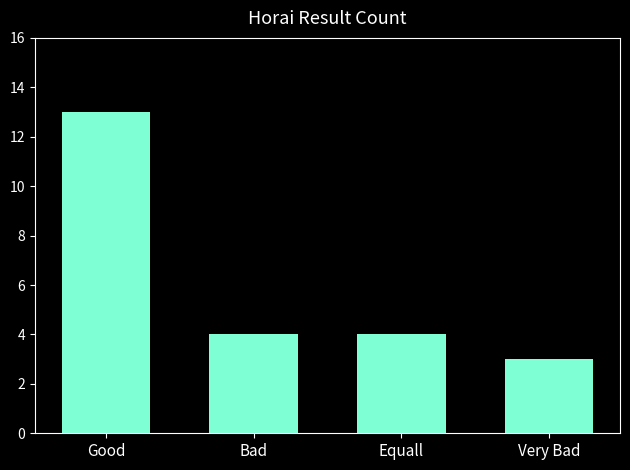

The chart shows a value of 13 at Good. True or false?

True